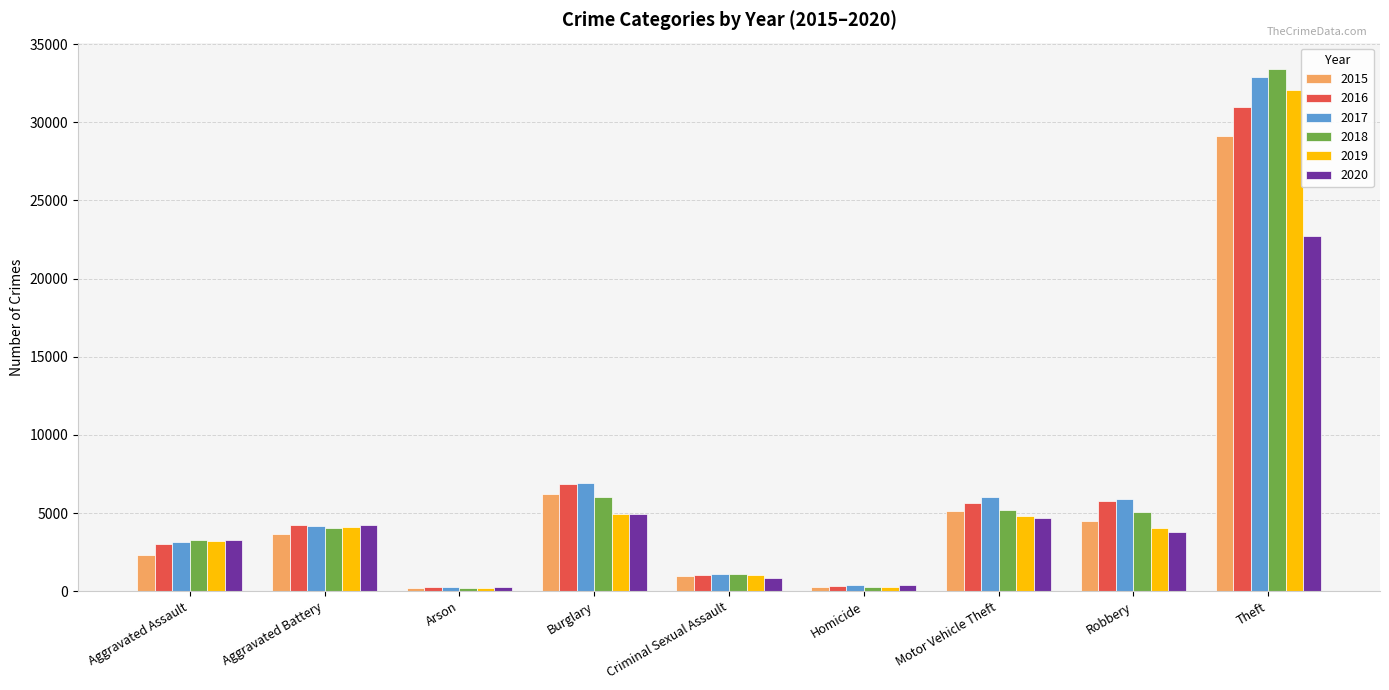

What is the total value across all series at Aggravated Battery?

24478